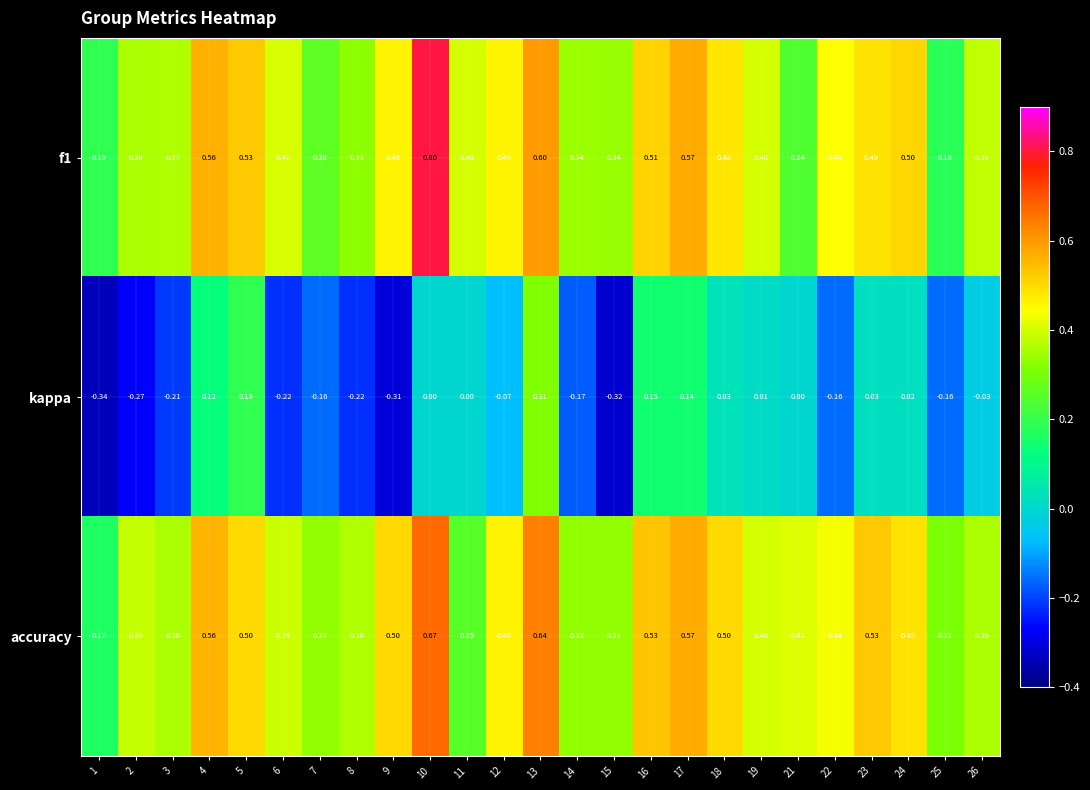

What is the spread (max minus min) of values at 8?

0.6